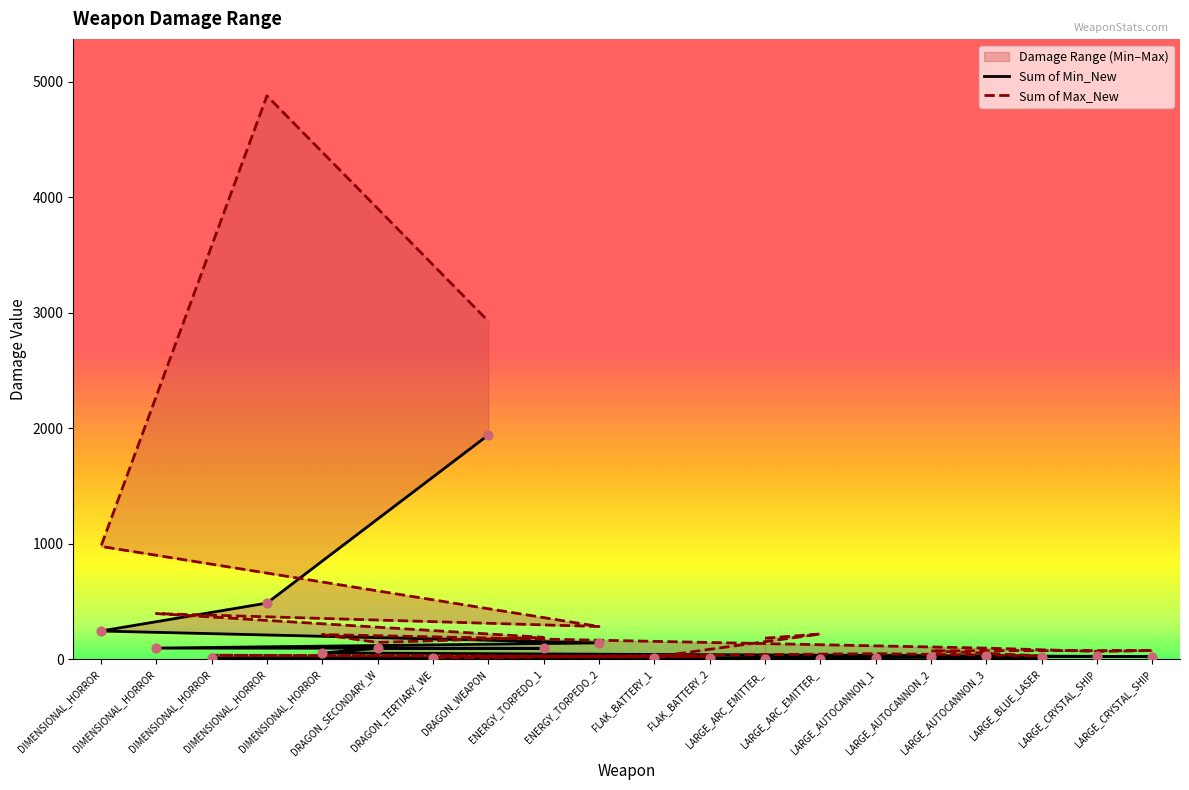

Which series has the widest spread of Y values?

Sum of Max_New